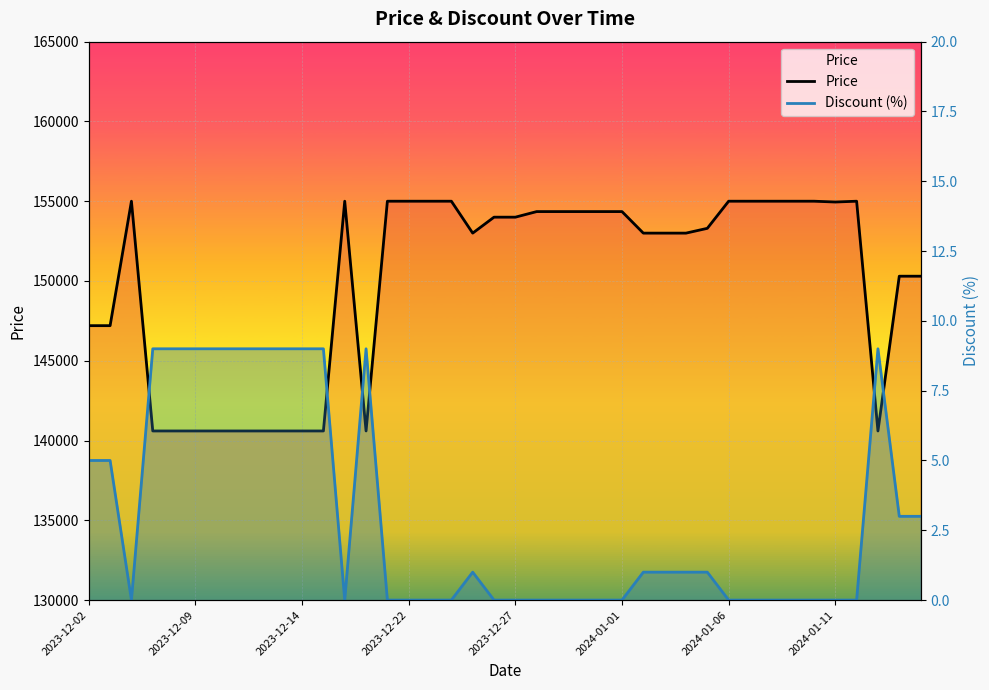

Reading right to left, what are all the values shown in this chart?

Price: 150300	150300	140600	155000	154950	155000	155000	155000	155000	155000	153300	153000	153000	153000	154350	154350	154350	154350	154350	154000	154000	153000	155000	155000	155000	155000	140600	155000	140600	140600	140600	140600	140600	140600	140600	140600	140600	155000	147200	147200
Discount (%): 3	3	9	0	0	0	0	0	0	0	1	1	1	1	0	0	0	0	0	0	0	1	0	0	0	0	9	0	9	9	9	9	9	9	9	9	9	0	5	5